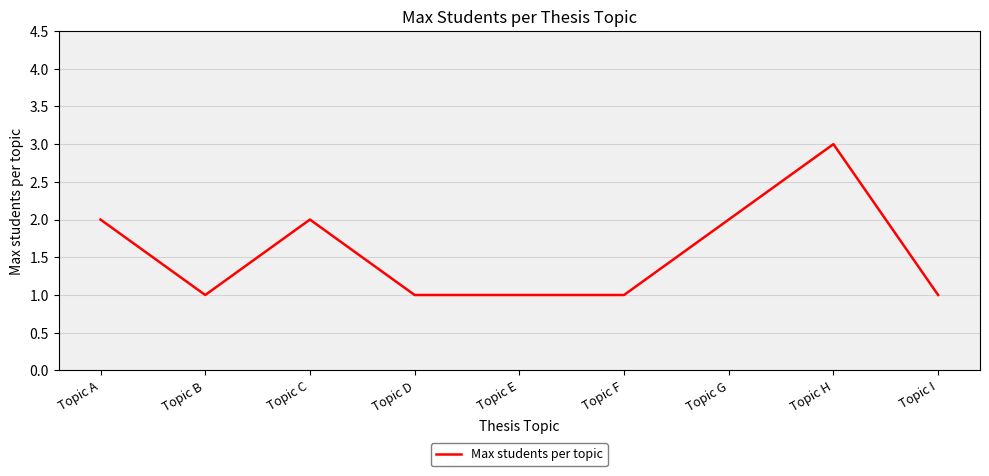

Is it true that the value at Topic I is 1?

True